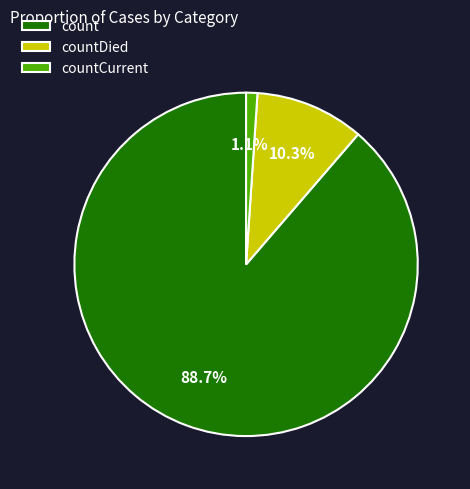

Combined, what portion of the pie is countCurrent and count?

89.7%